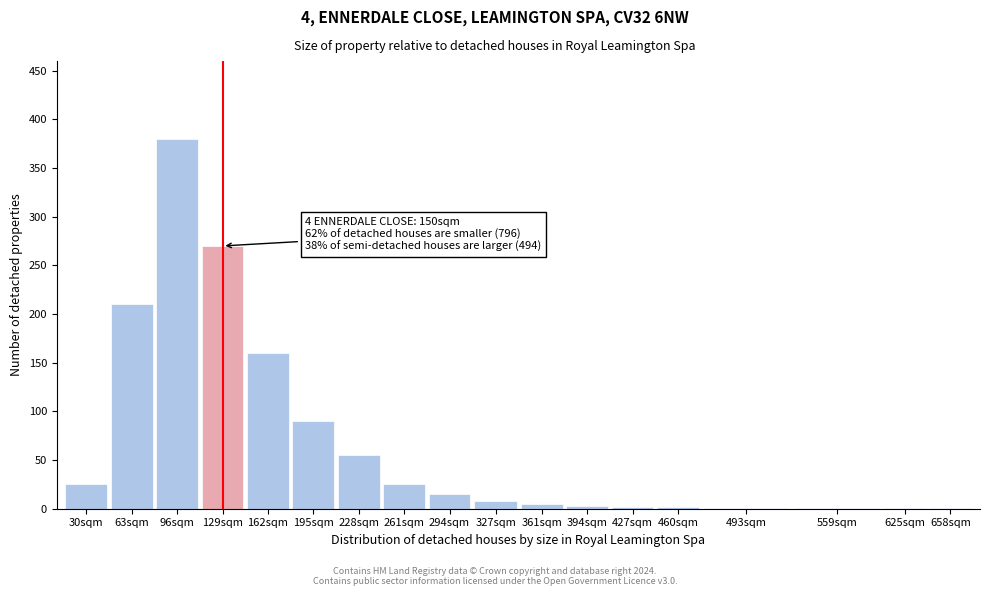

The chart shows a value of 359 at 63sqm. True or false?

False